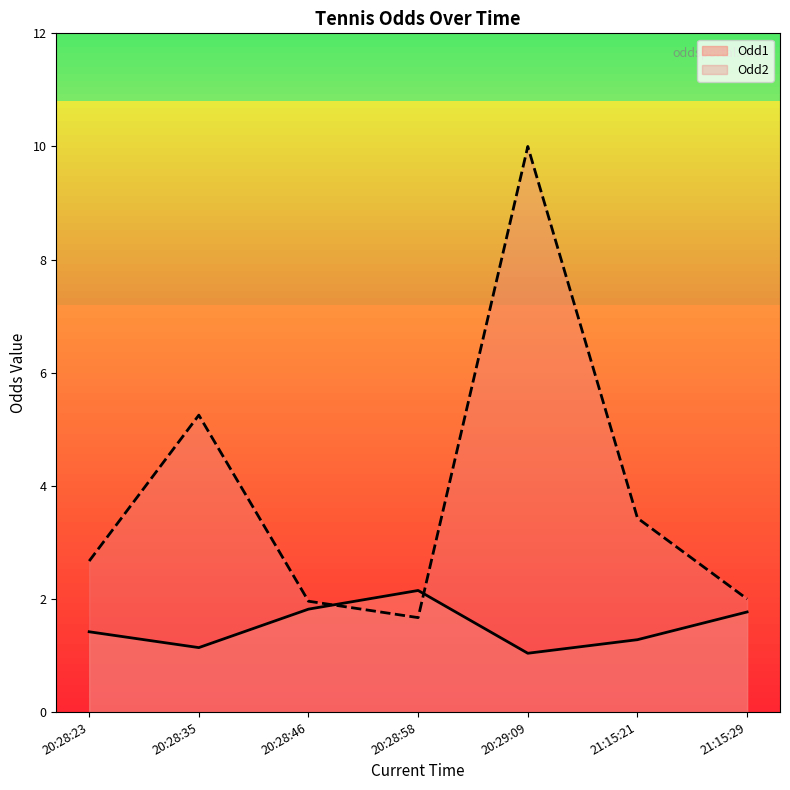

Which series has the largest range (max minus min)?

Odd2